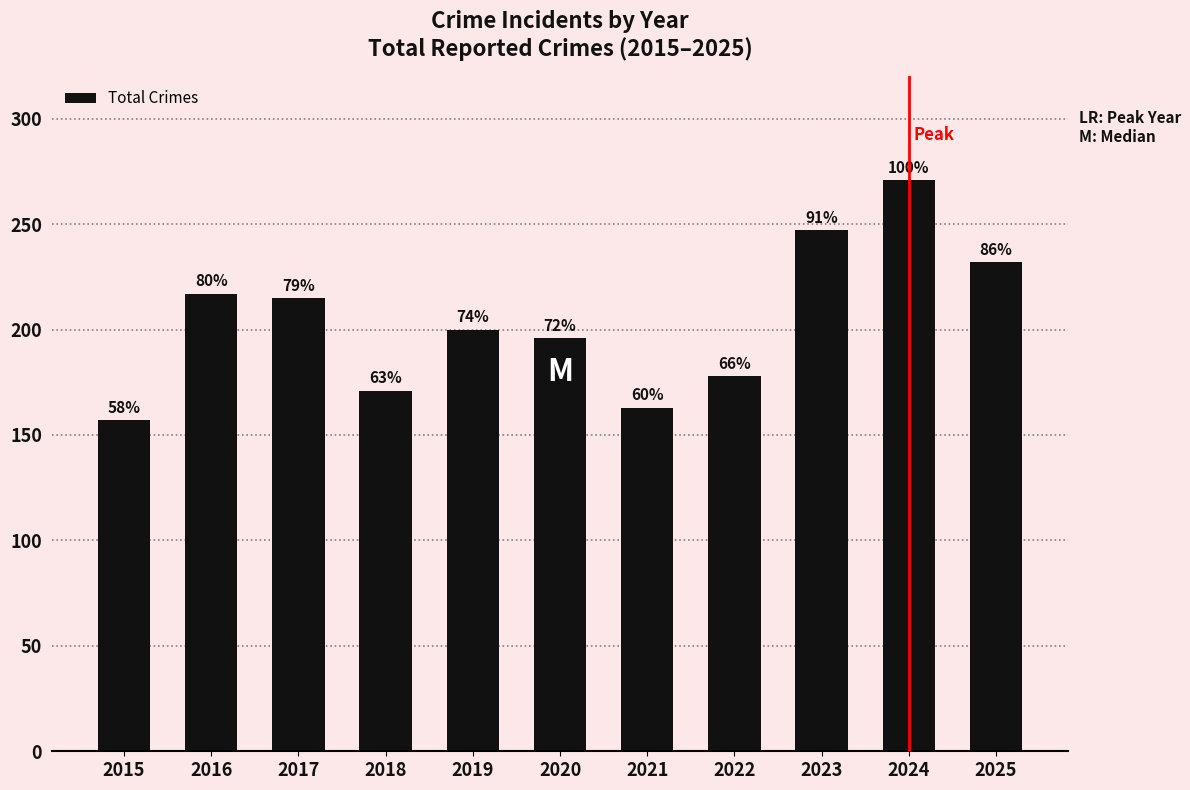

Is it true that the value at 2017 is 362?

False